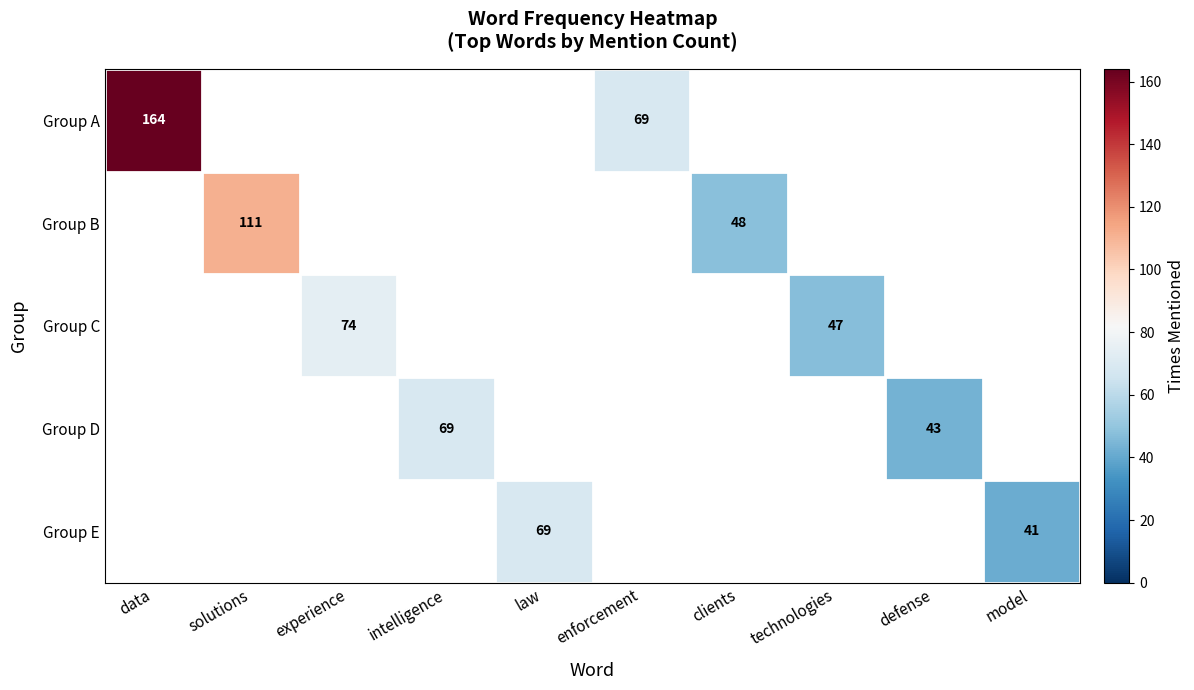

Count the number of categories in the chart.

10